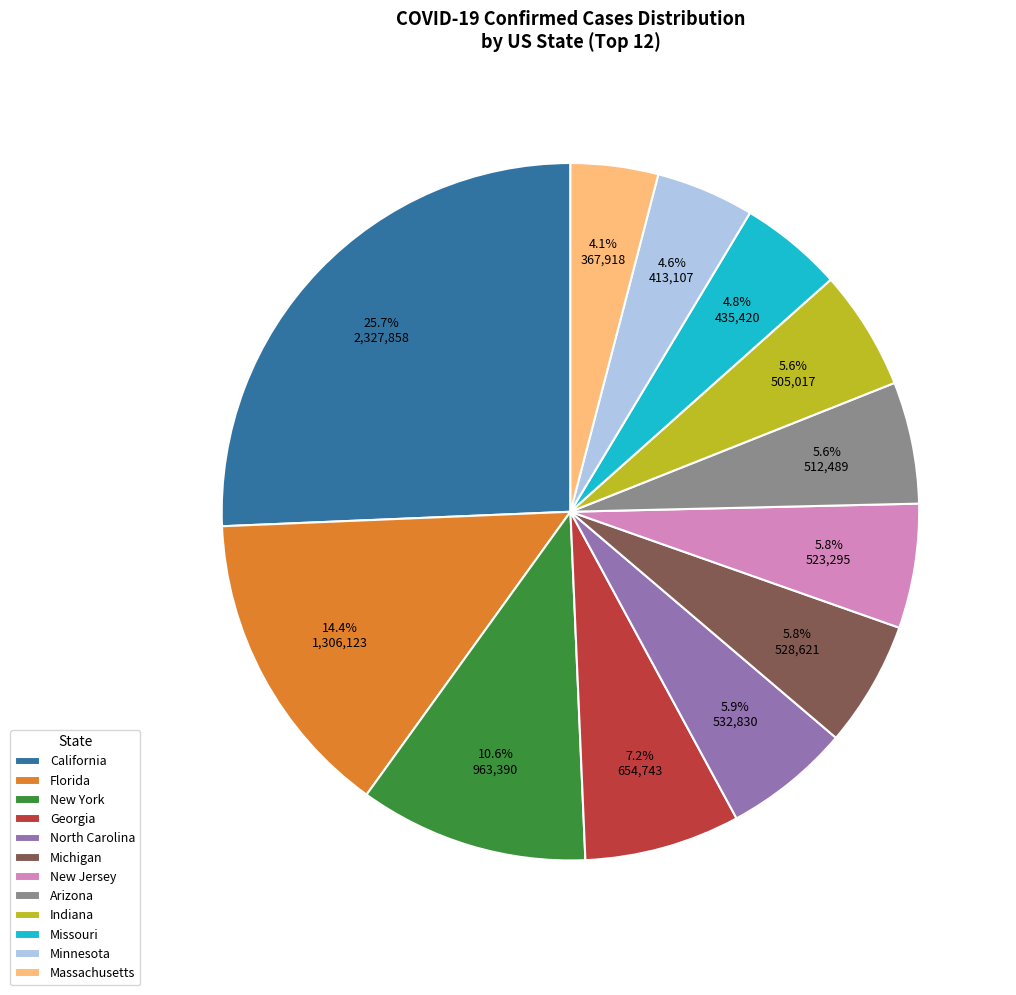

To the nearest percent, what is the difference between the largest and smallest slice percentages?

22%